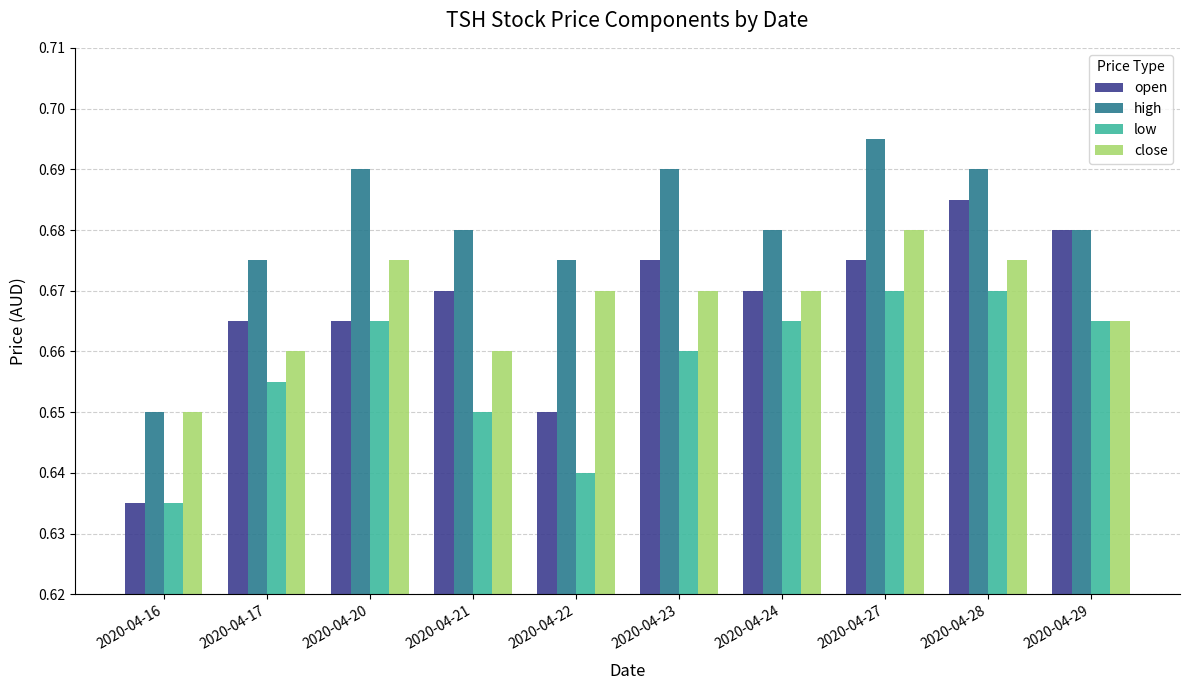

Which category has the highest value in the high series?

2020-04-27